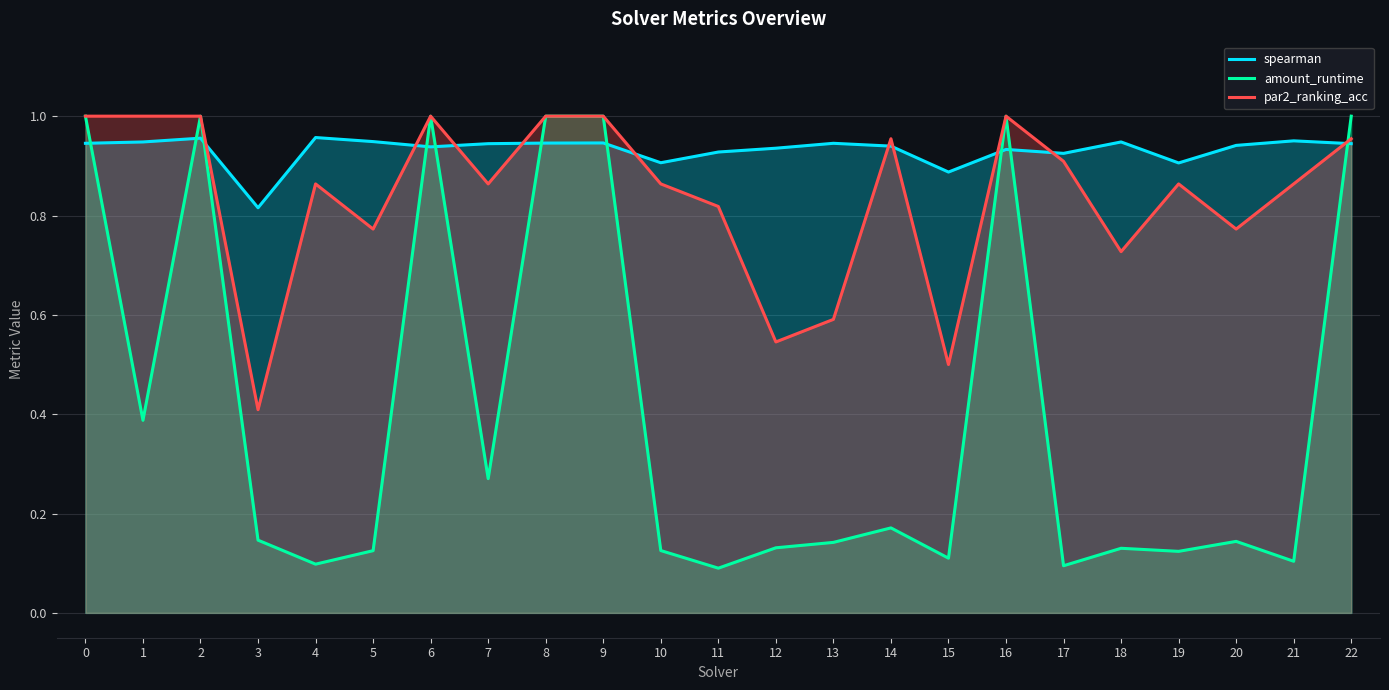

Reading left to right, transcribe all the data shown in this chart.

spearman: 0.9	0.9	1.0	0.8	1.0	0.9	0.9	0.9	0.9	0.9	0.9	0.9	0.9	0.9	0.9	0.9	0.9	0.9	0.9	0.9	0.9	1.0	0.9
amount_runtime: 1.0	0.4	1.0	0.1	0.1	0.1	1.0	0.3	1.0	1.0	0.1	0.1	0.1	0.1	0.2	0.1	1.0	0.1	0.1	0.1	0.1	0.1	1.0
par2_ranking_acc: 1.0	1.0	1.0	0.4	0.9	0.8	1.0	0.9	1.0	1.0	0.9	0.8	0.5	0.6	1.0	0.5	1.0	0.9	0.7	0.9	0.8	0.9	1.0